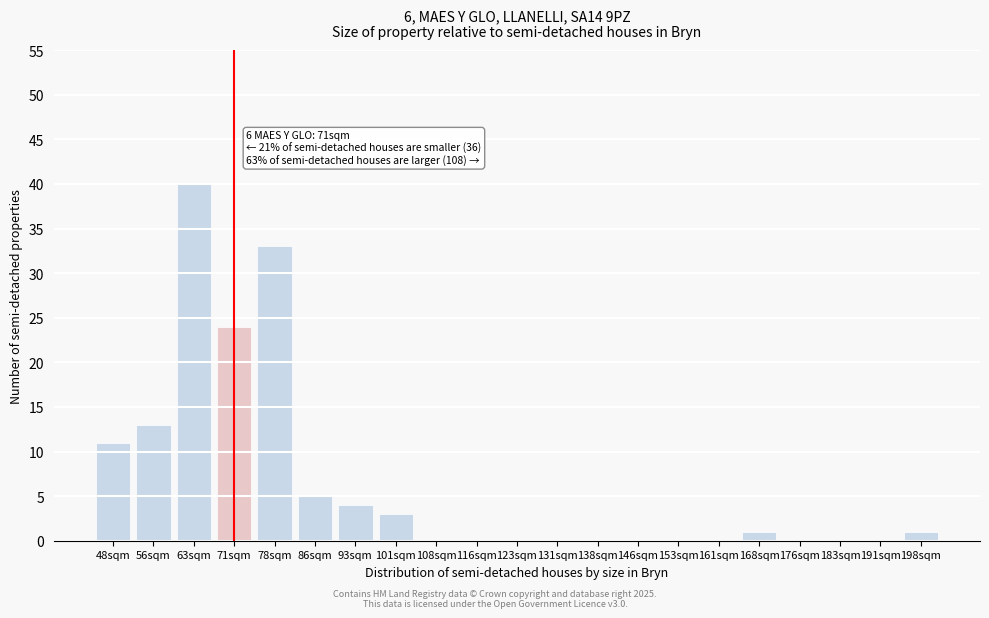

Reading left to right, what are all the values shown in this chart?

48sqm=11	56sqm=13	63sqm=40	71sqm=24	78sqm=33	86sqm=5	93sqm=4	101sqm=3	108sqm=0	116sqm=0	123sqm=0	131sqm=0	138sqm=0	146sqm=0	153sqm=0	161sqm=0	168sqm=1	176sqm=0	183sqm=0	191sqm=0	198sqm=1